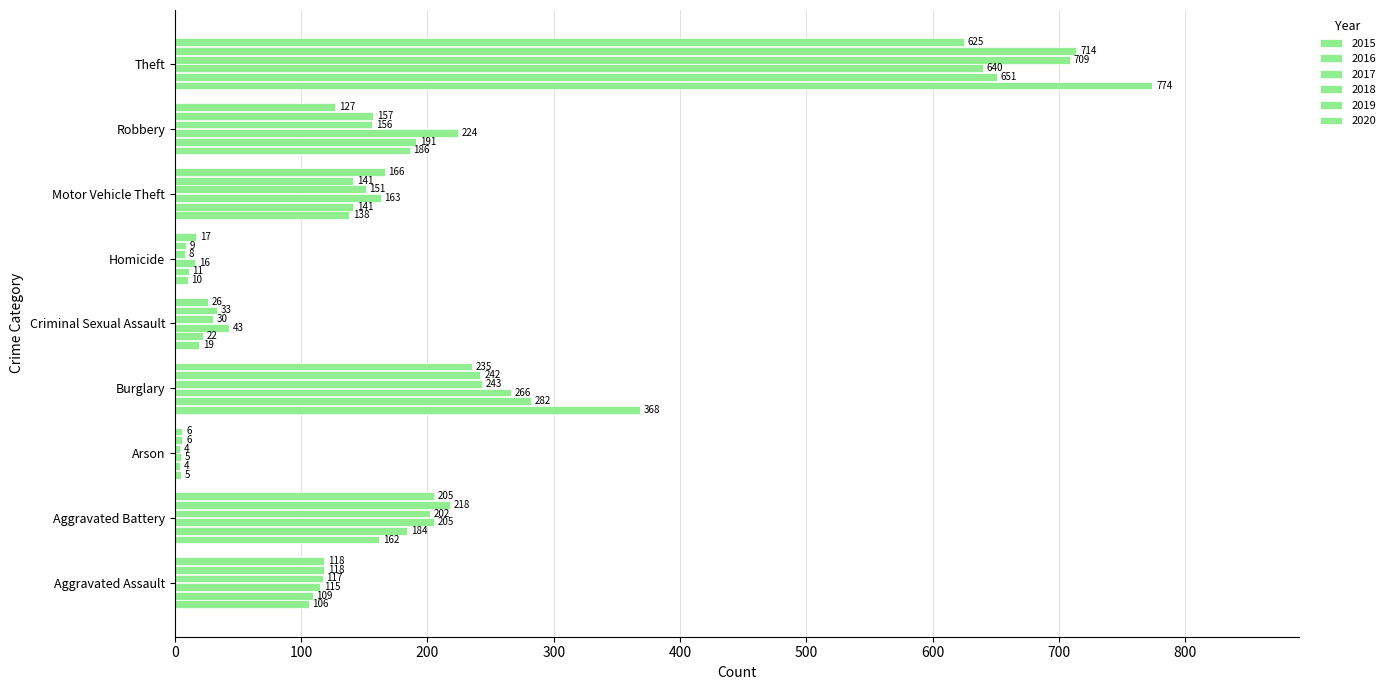

The value of 2018 at Arson is 2. True or false?

False